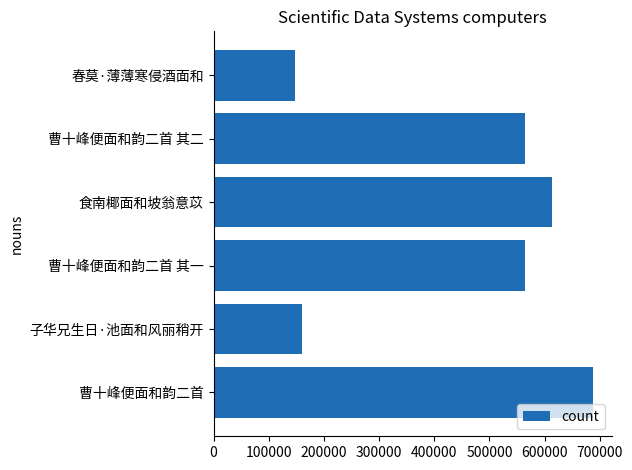

What is the smallest value displayed?

148207